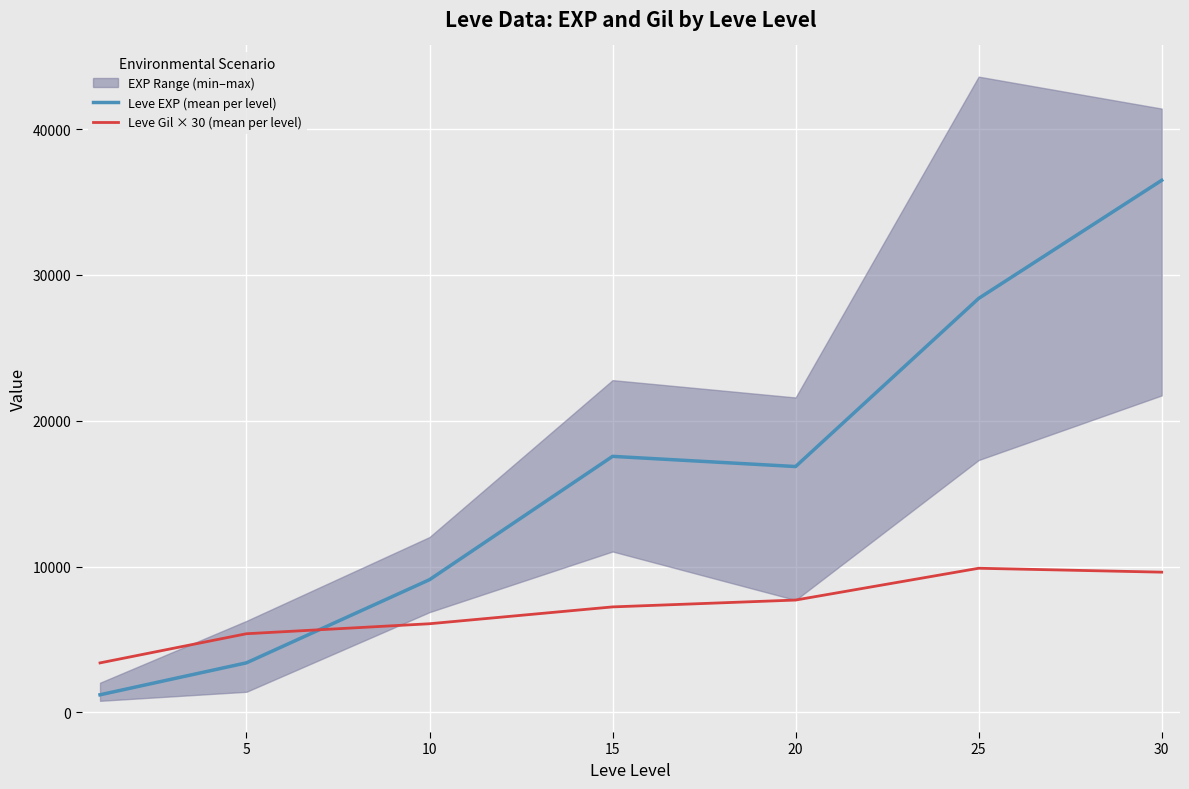

After their last crossing, which series has the higher values: Leve Gil × 30 (mean per level) or Leve EXP (mean per level)?

Leve EXP (mean per level)